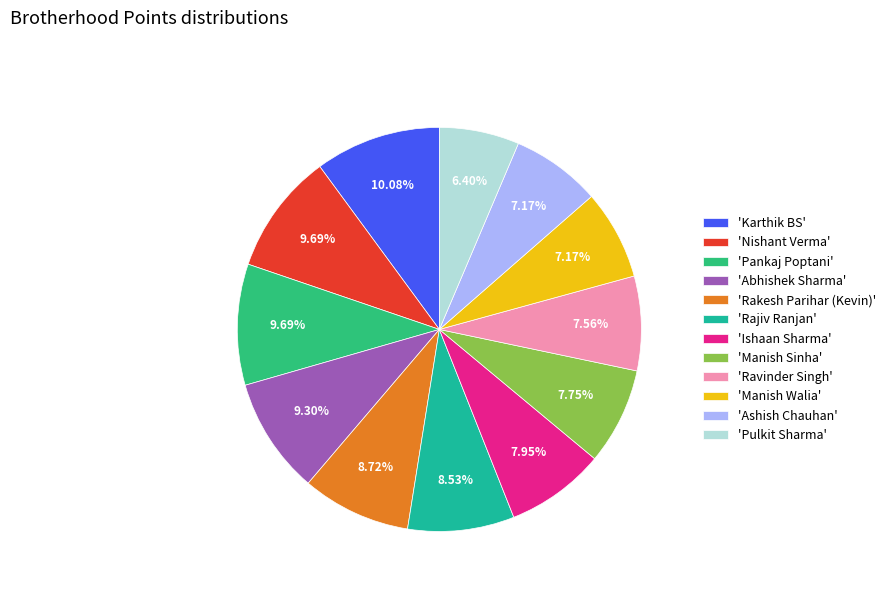

Approximately how many times larger is the value at 'Karthik BS' compared to 'Ishaan Sharma'?

1.3